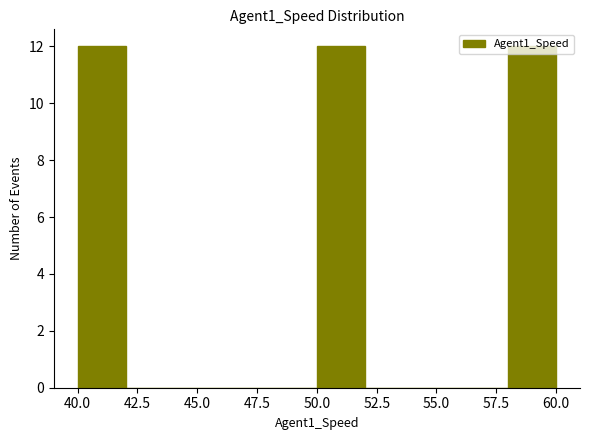

How tall is the bar that spans 40 to 42 on the x-axis? The values are not printed on the chart, so give them approximately, as read against the axis.

12